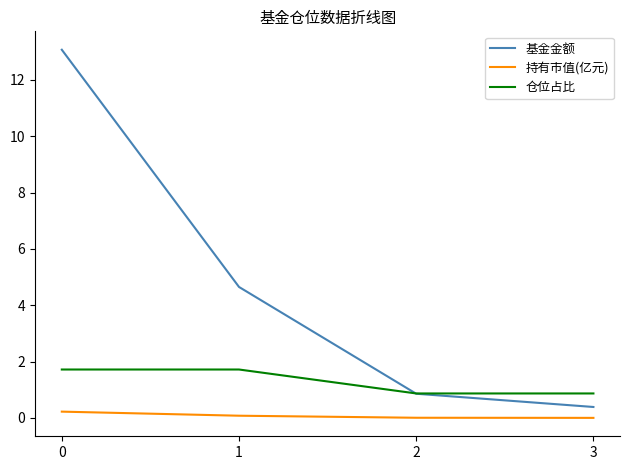

True or false: 基金金额 has a value of 13.1 at 0.

True